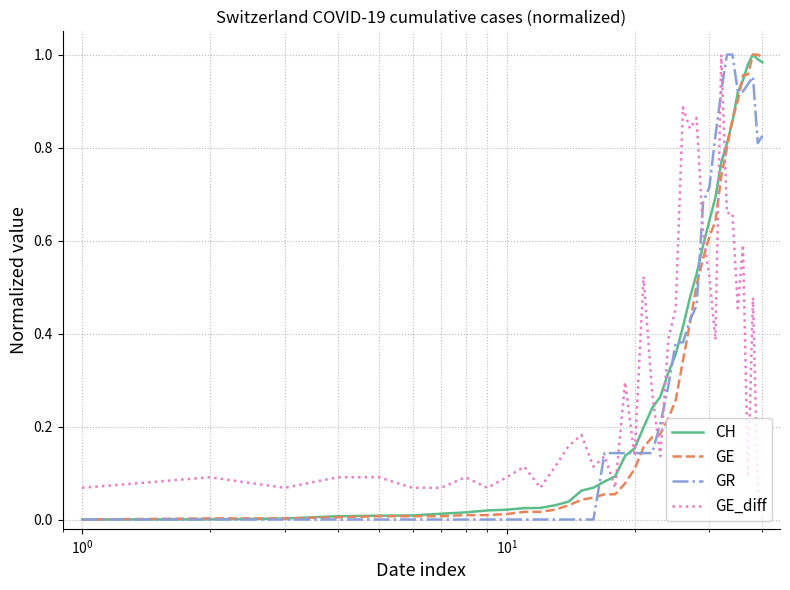

Which series has the largest total across all categories?

CH